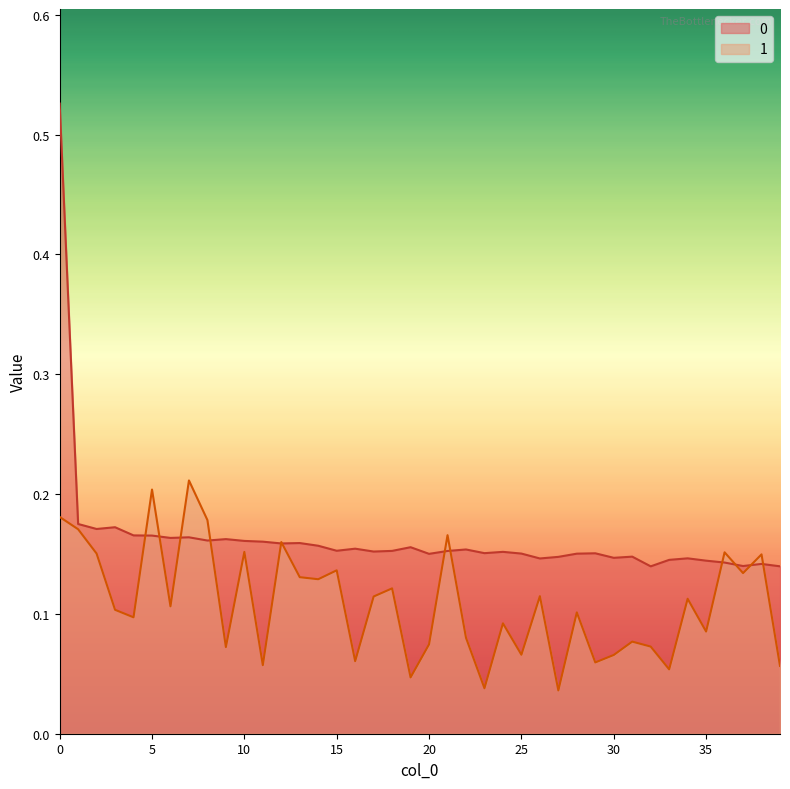

Does the chart have visible grid lines?

No